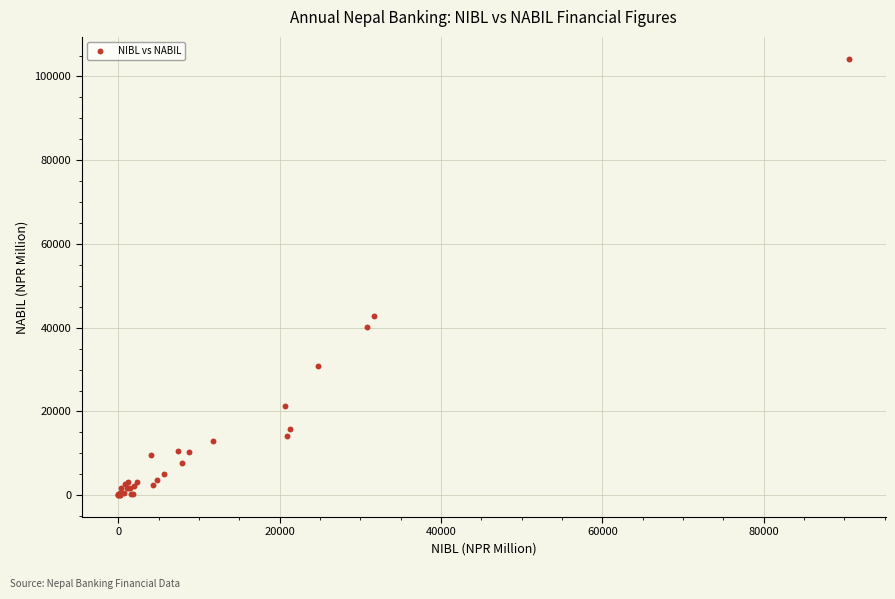

What Y value in the scatter plot is closest to 52120?

42715.1